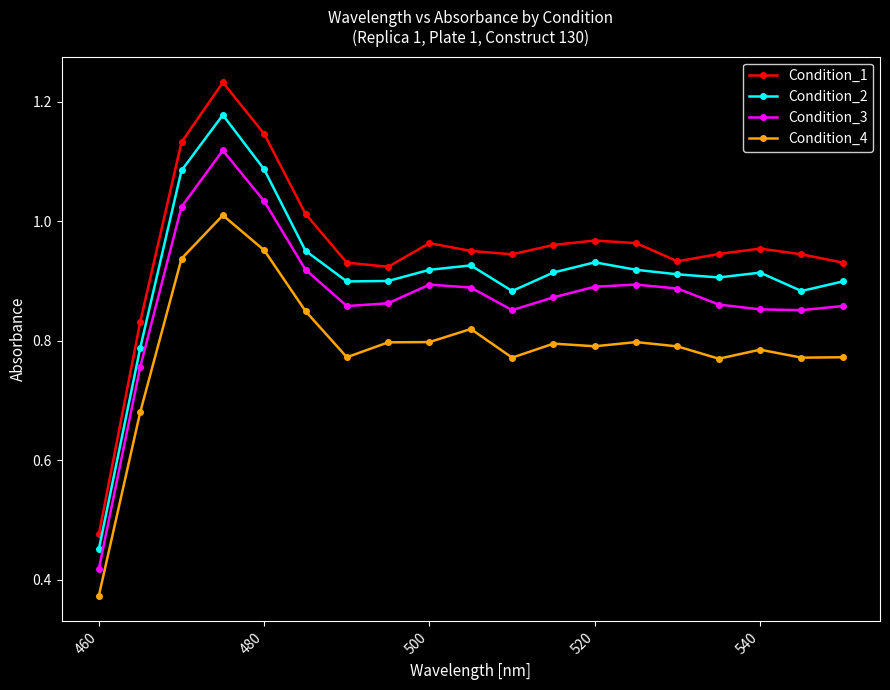

At how many categories does at least one series exceed 0?

19